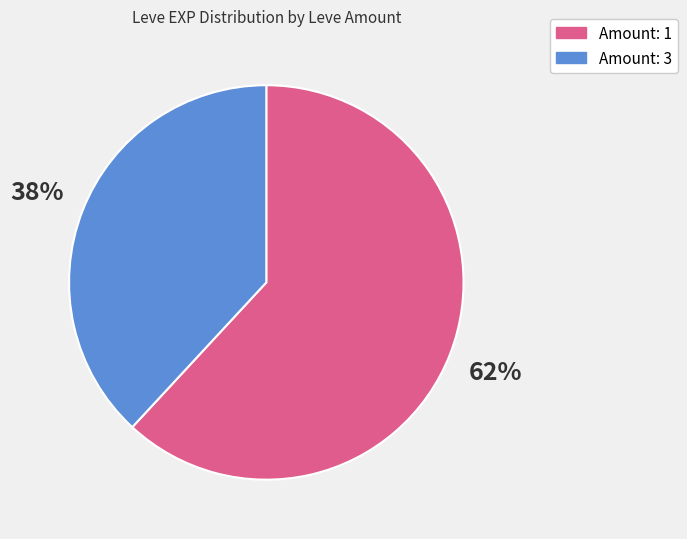

What percentage is the Amount: 1 slice, to the nearest percent?

62%